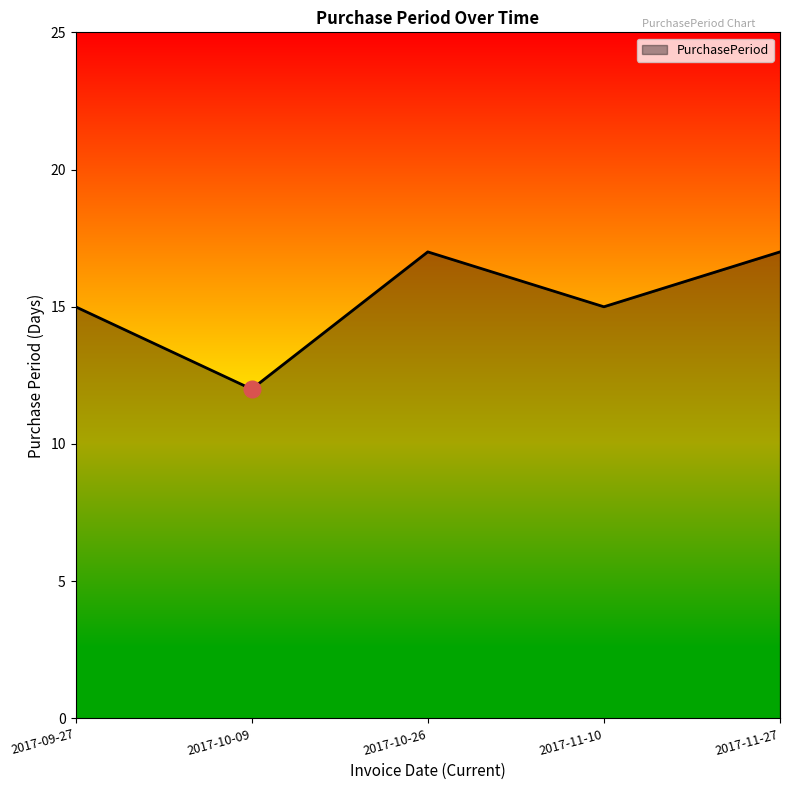

Which category has the lowest value across all series?

2017-10-09